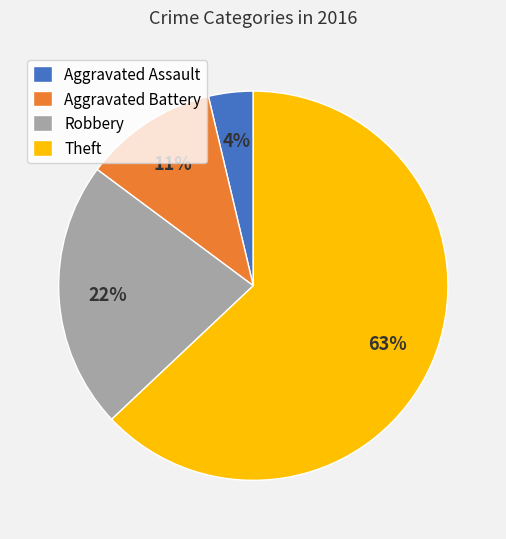

How many segments does this pie chart have?

4